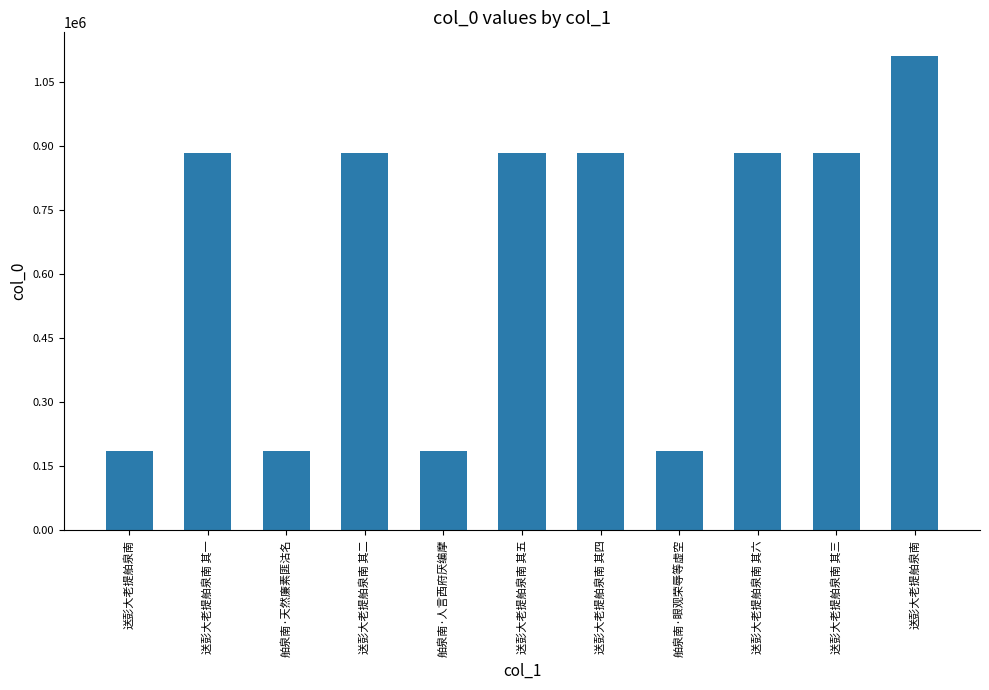

True or false: the data shows 317200 at 送彭大老提舶泉南.

False